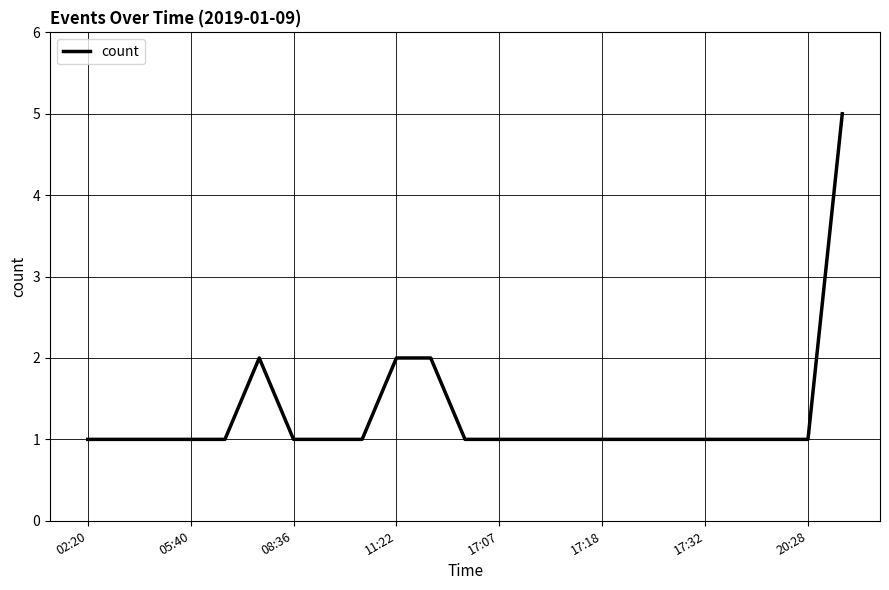

How many values are between 1 and 2?

22